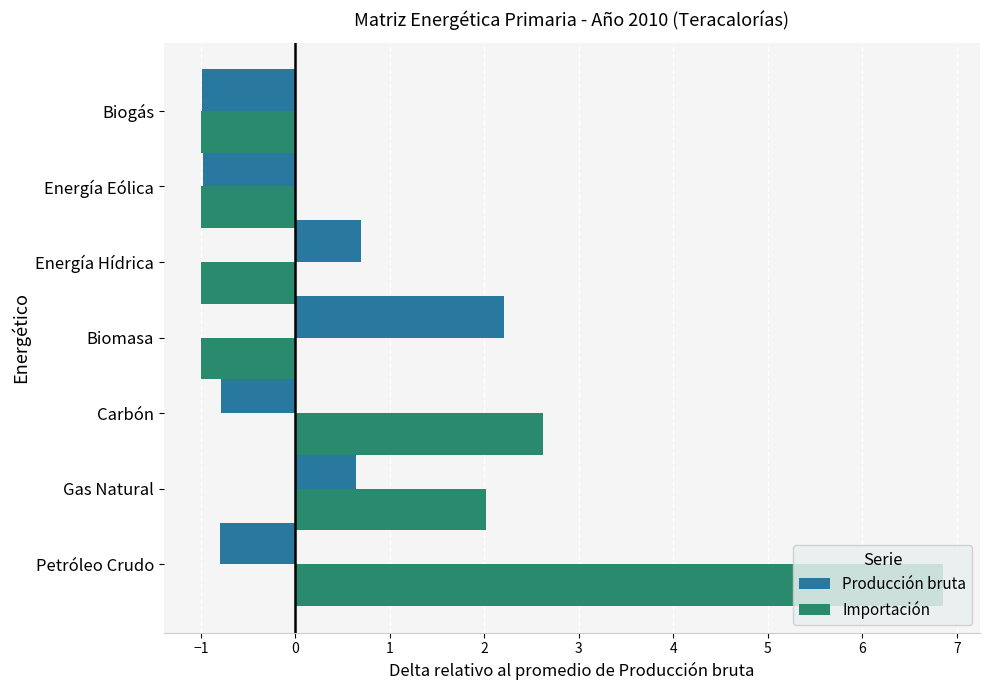

What is the difference between the maximum and minimum values in the Importación series?

7.9